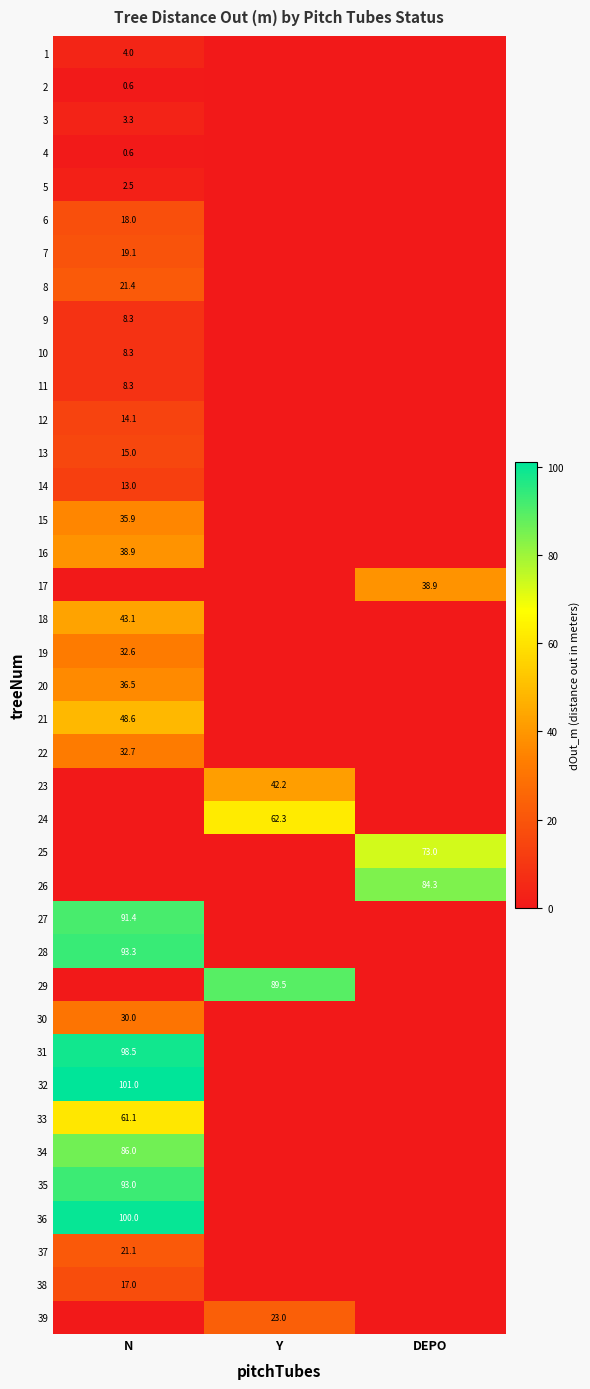

The value of 34 at N is 130.5. True or false?

False